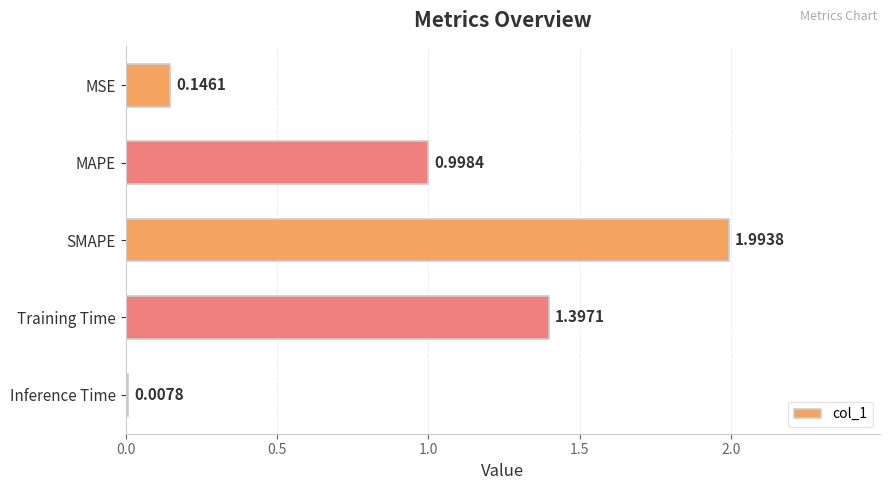

What is the average value?

0.9